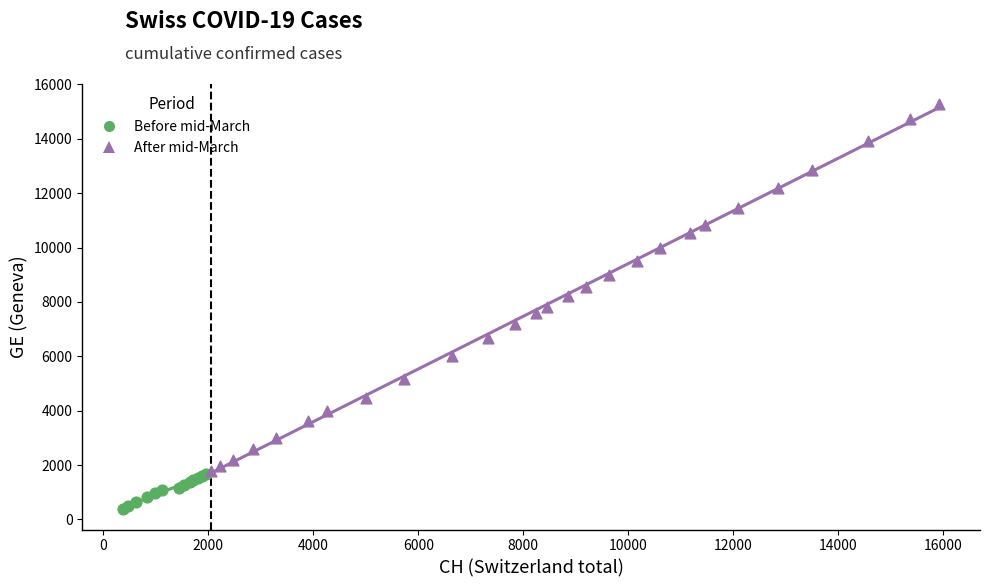

What are all the series names shown in the legend?

Before mid-March, After mid-March